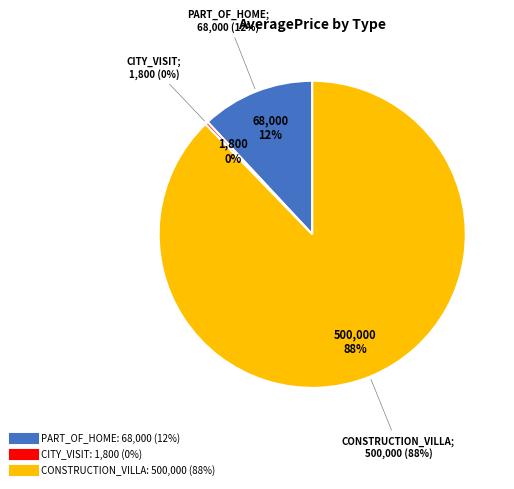

The PART_OF_HOME slice represents 2% of the pie. True or false?

False